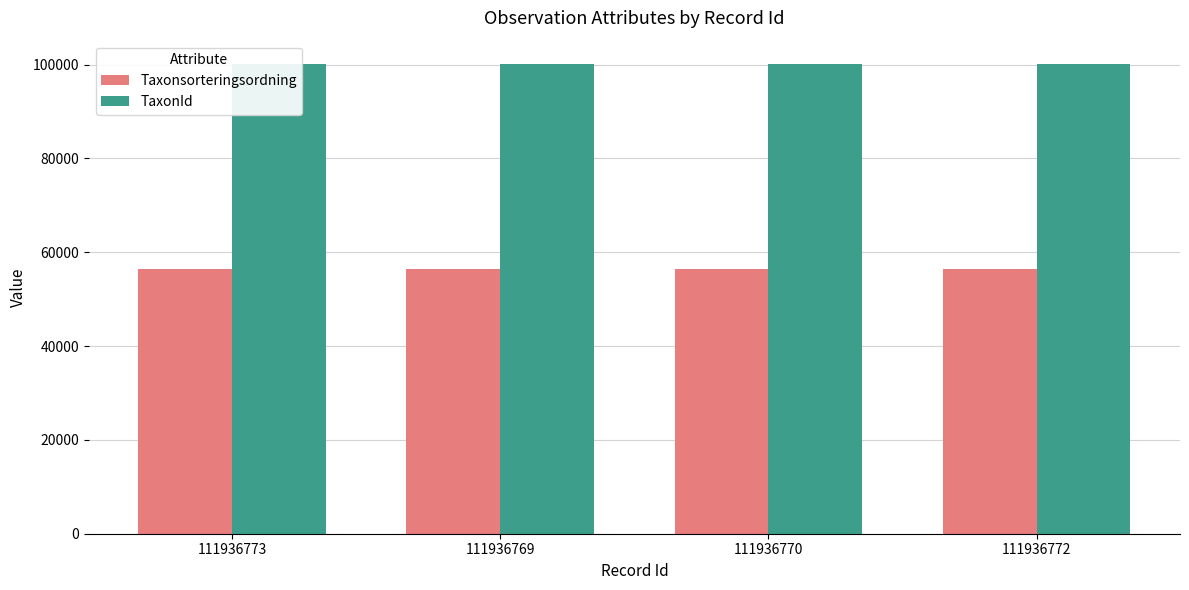

What position from the left is 111936772?

4